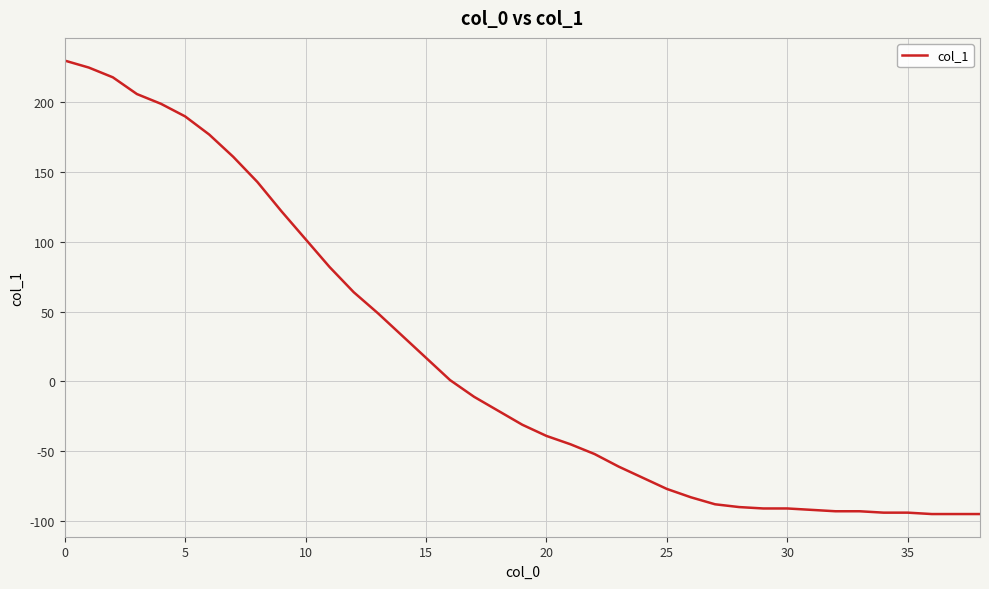

What is the maximum value shown in the chart?

230